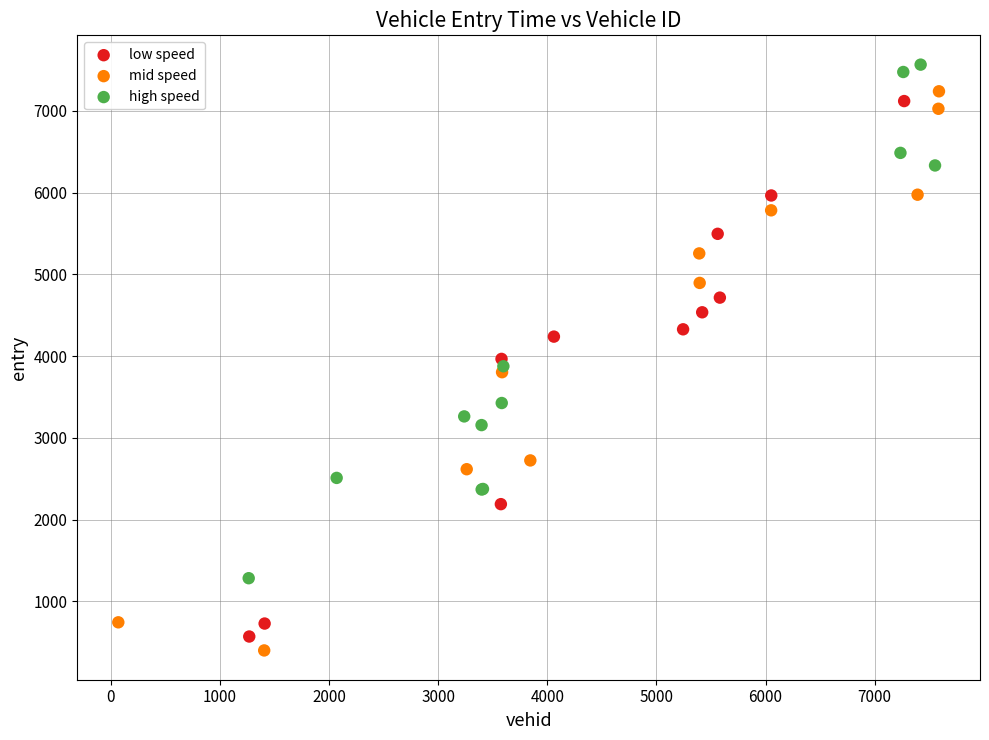

Which series reaches the minimum Y coordinate?

mid speed